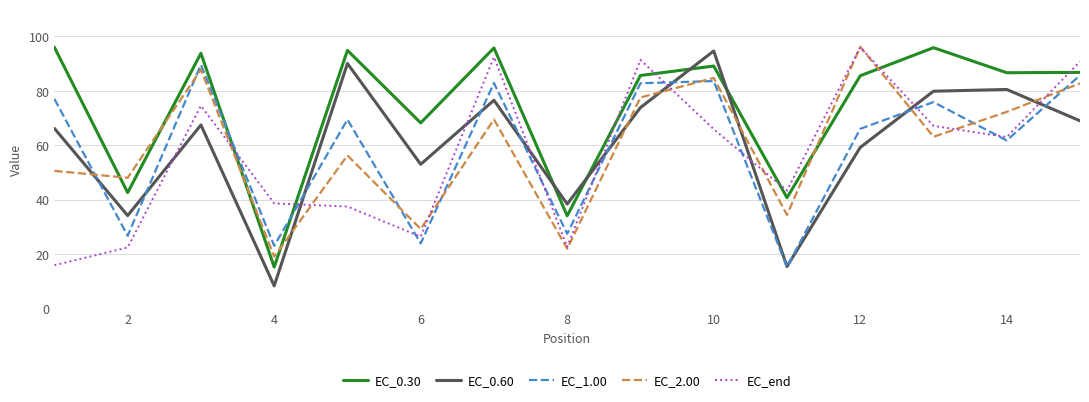

At how many categories does at least one series exceed 35?

15